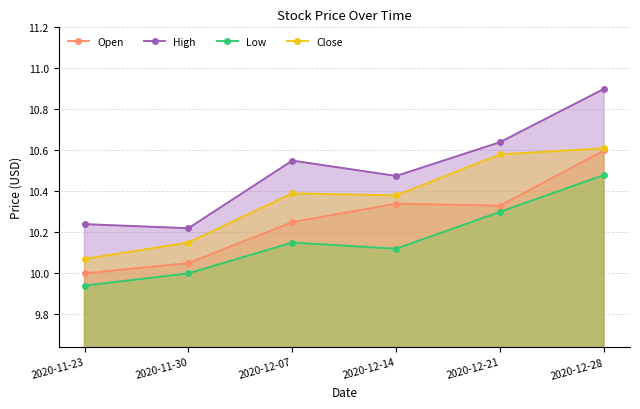

Reading left to right, list all the values displayed in this chart.

Open: 2020-11-23=10.0	2020-11-30=10.1	2020-12-07=10.2	2020-12-14=10.3	2020-12-21=10.3	2020-12-28=10.6
High: 2020-11-23=10.2	2020-11-30=10.2	2020-12-07=10.6	2020-12-14=10.5	2020-12-21=10.6	2020-12-28=10.9
Low: 2020-11-23=9.9	2020-11-30=10.0	2020-12-07=10.2	2020-12-14=10.1	2020-12-21=10.3	2020-12-28=10.5
Close: 2020-11-23=10.1	2020-11-30=10.2	2020-12-07=10.4	2020-12-14=10.4	2020-12-21=10.6	2020-12-28=10.6